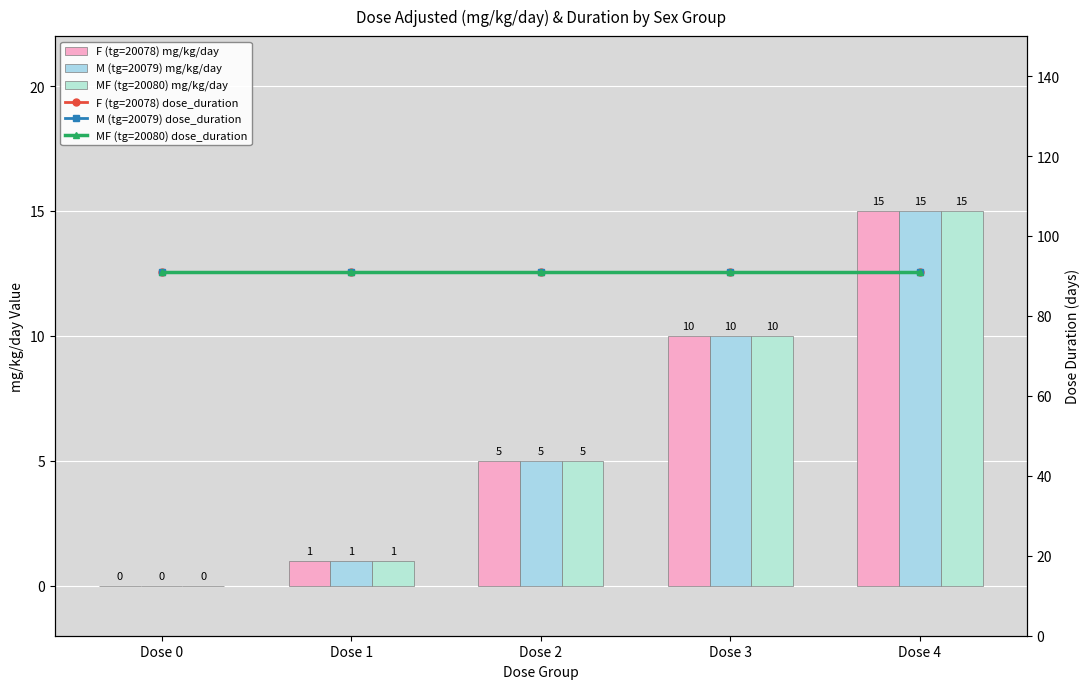

What is the sum of the MF (tg=20080) dose_duration values at Dose 4 and Dose 1?

182